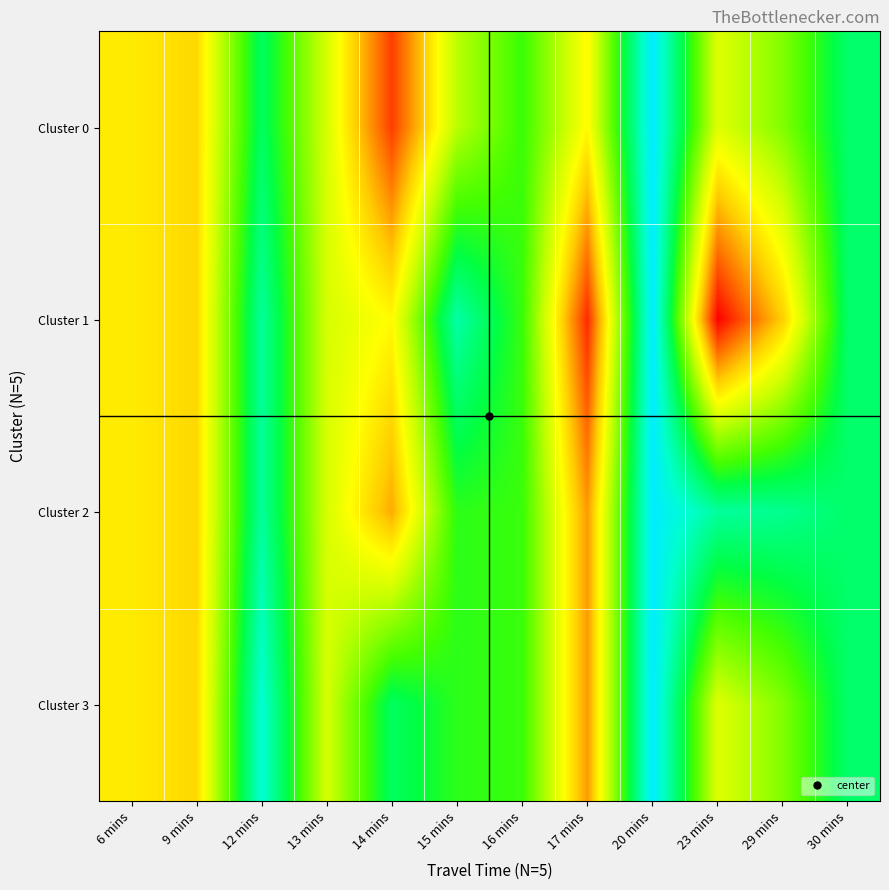

At how many categories does at least one series exceed 10?

12